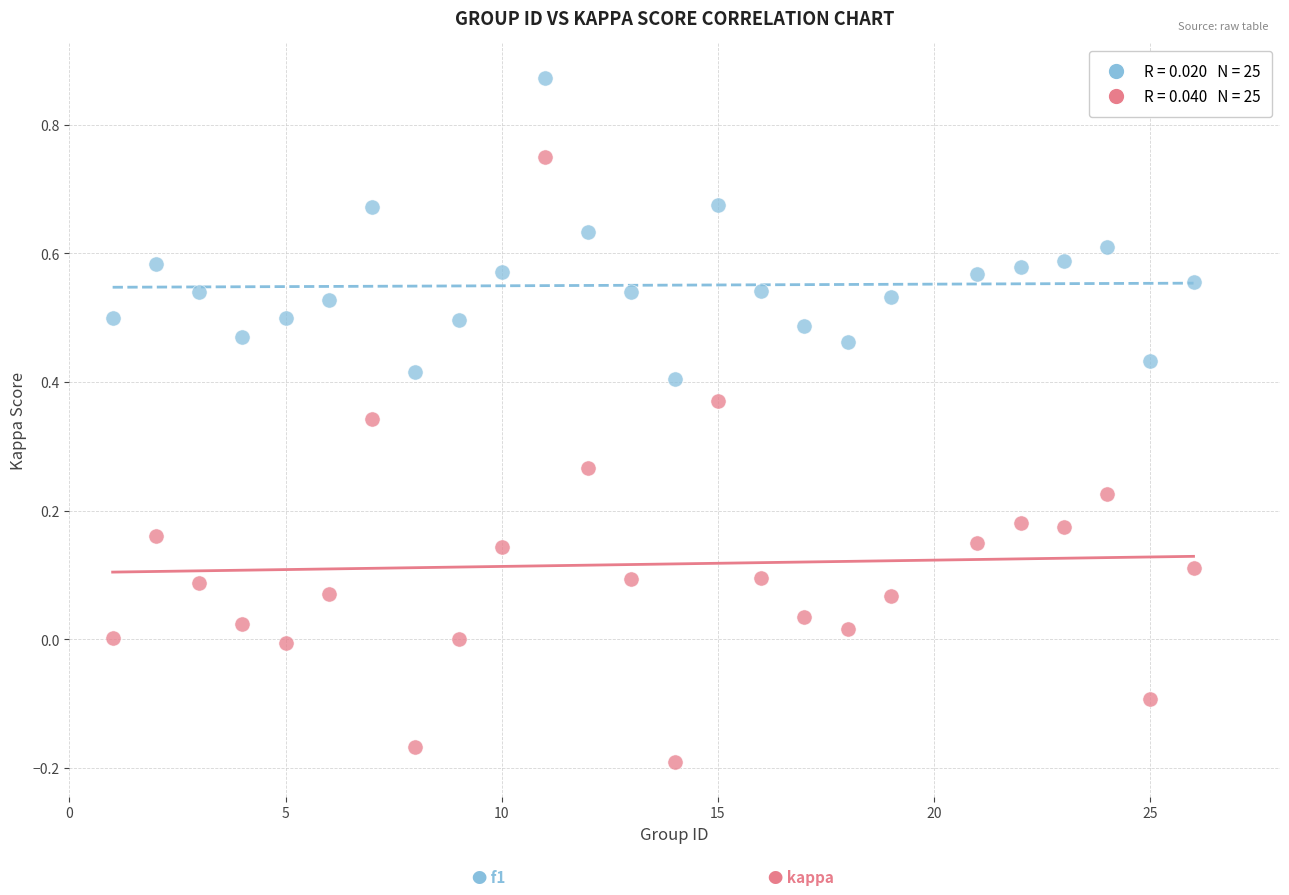

Across all data points, what is the range of Y values (max minus min)?

1.1